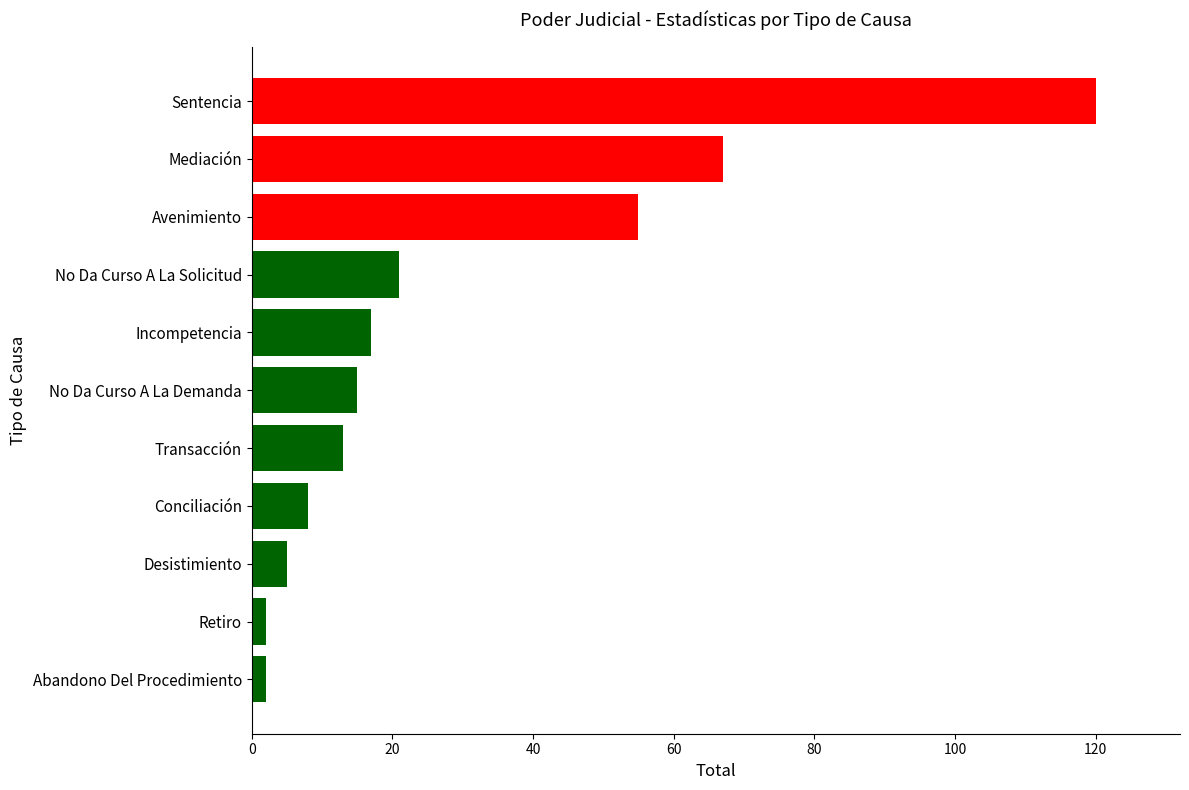

How many bars are there in total?

11